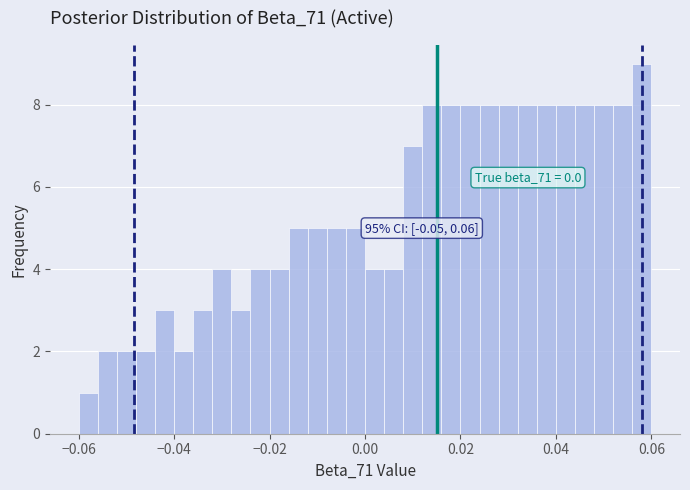

Read against the x-axis, roughly where is the centre of the tallest bar?

0.058